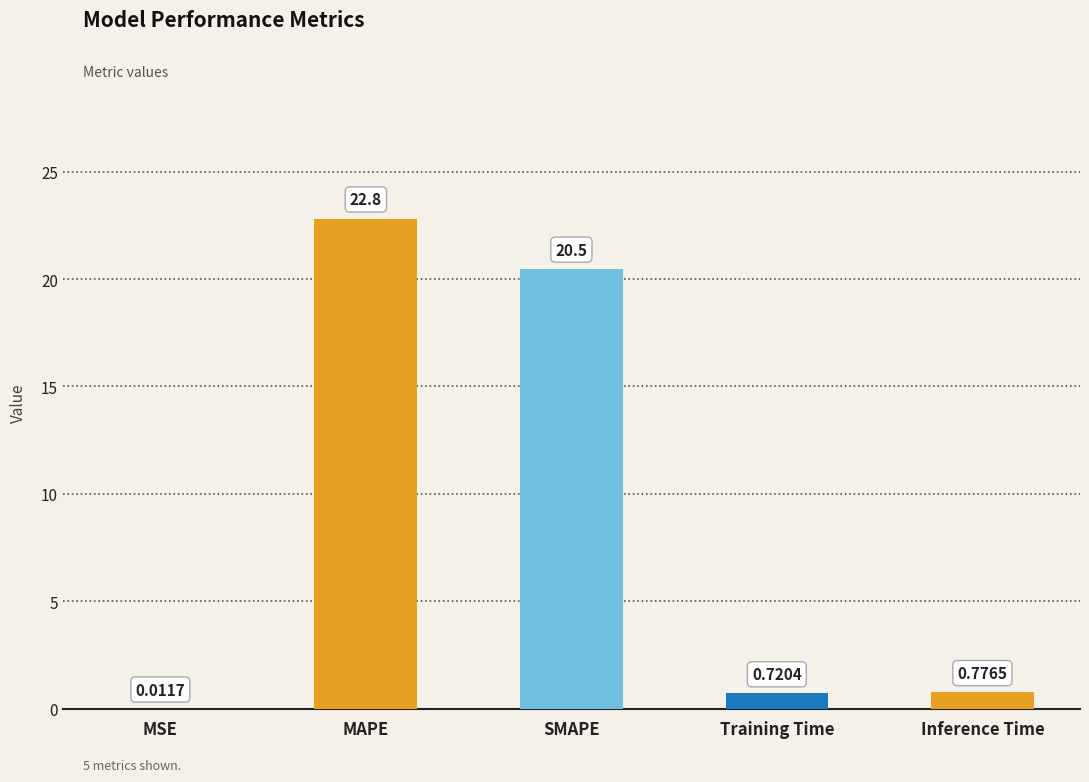

What is the sum of the values at Inference Time and SMAPE?

21.3